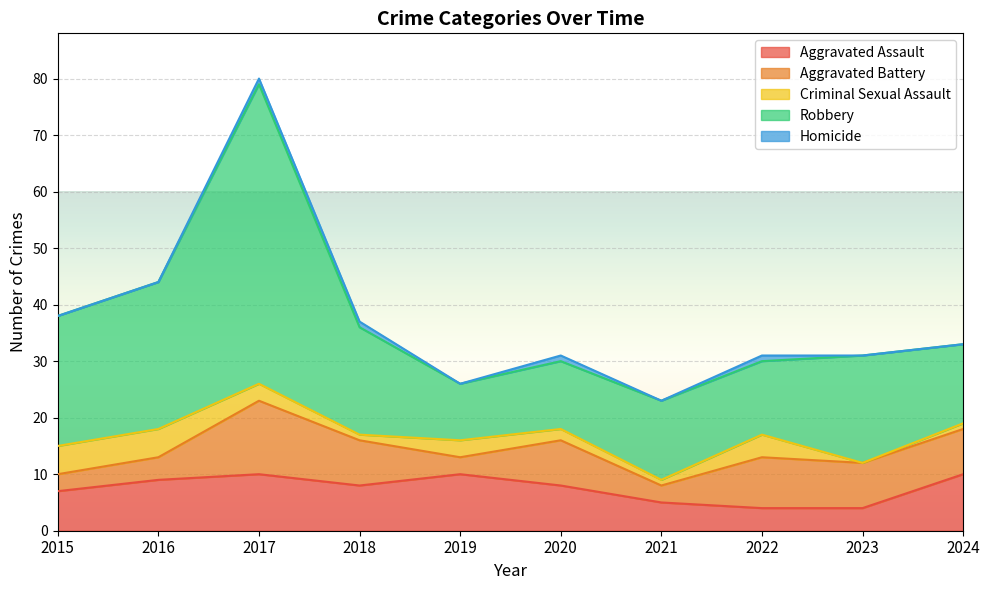

The Homicide series shows 0 at 2023. True or false?

True